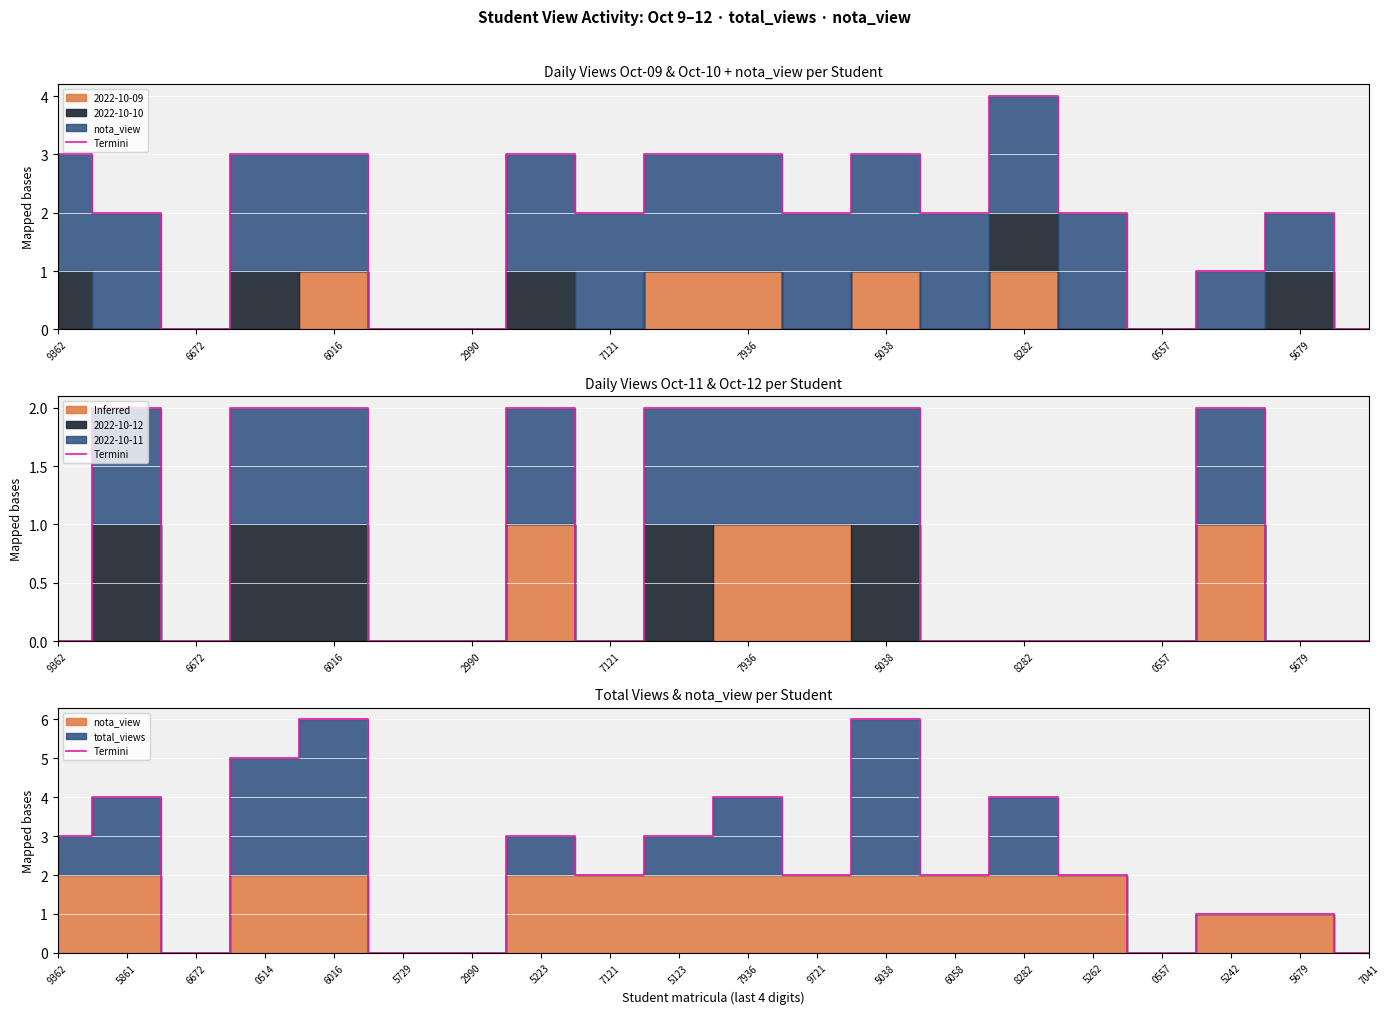

How many positive values are there?

15